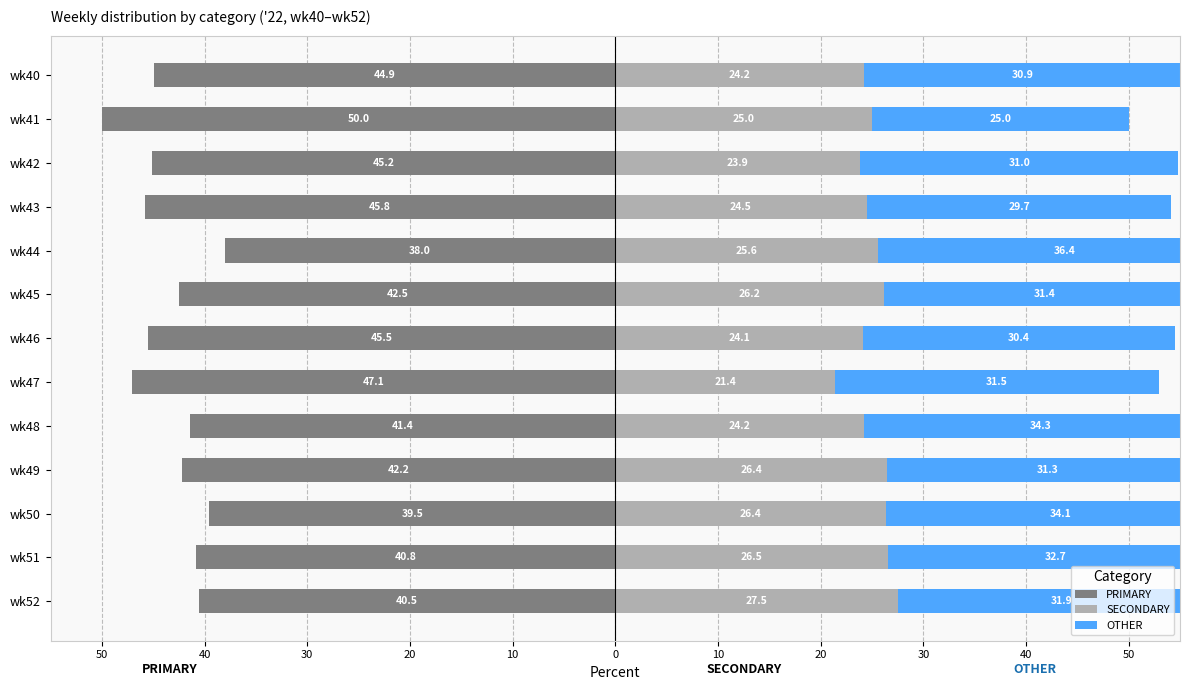

Which series has the widest spread of values?

PRIMARY